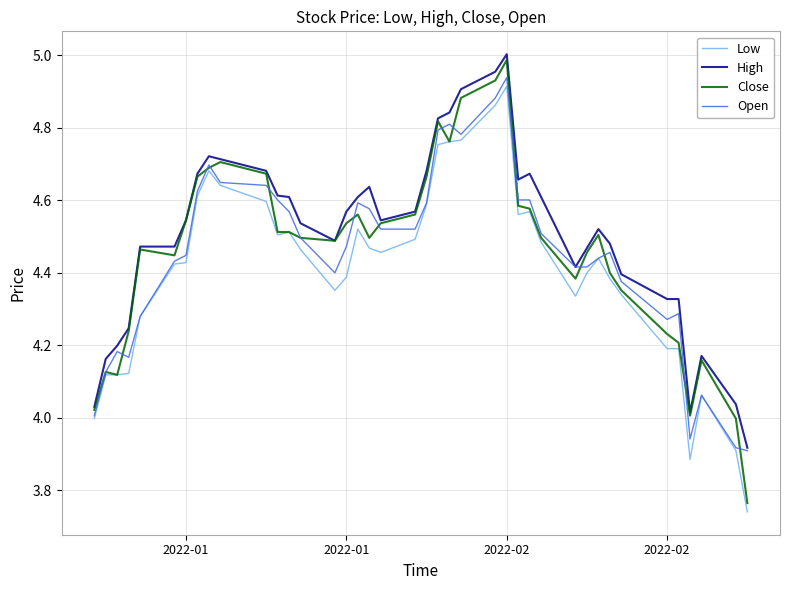

Which series has the widest spread of values?

Close